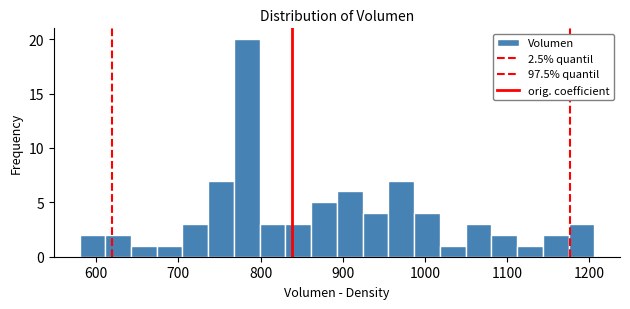

Read against the x-axis, roughly where is the centre of the tallest bar?

780